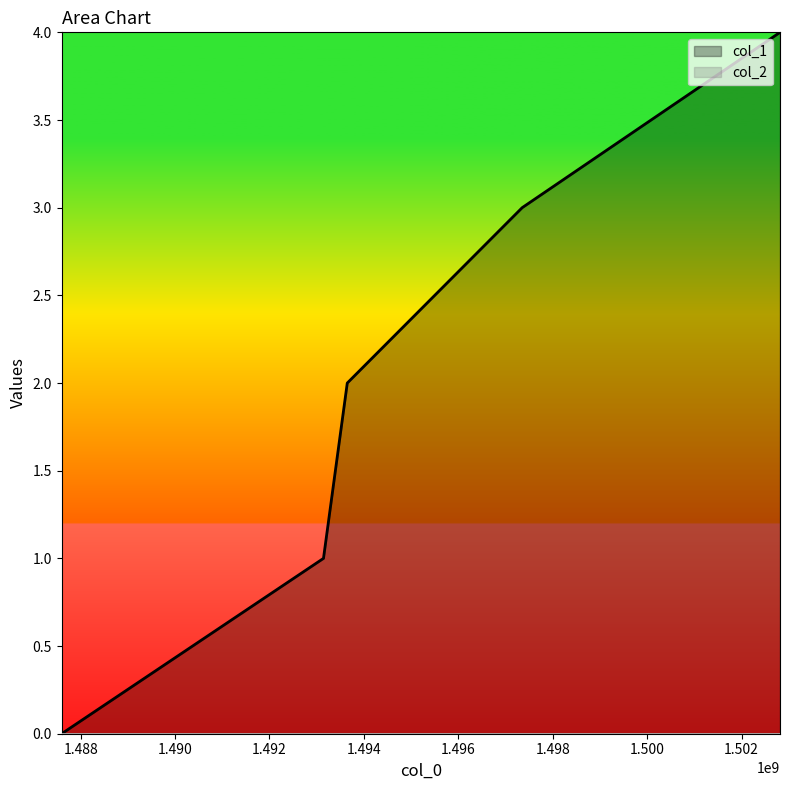

The value at 1497351907 is 3. True or false?

True